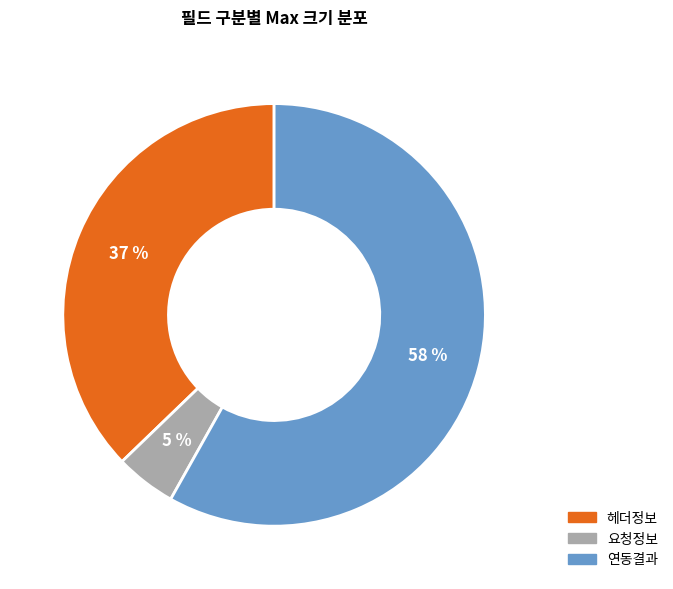

Between 요청정보 and 헤더정보, which is larger?

헤더정보